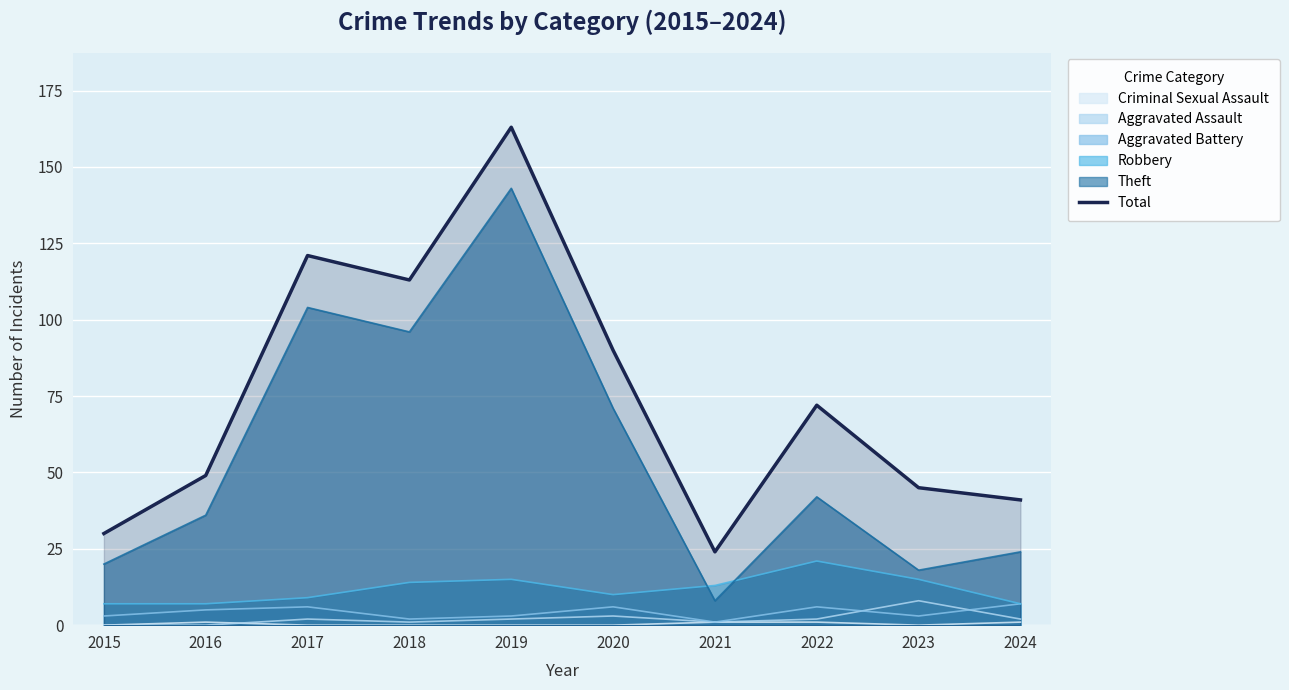

At which label does the data first exceed 72?

2017